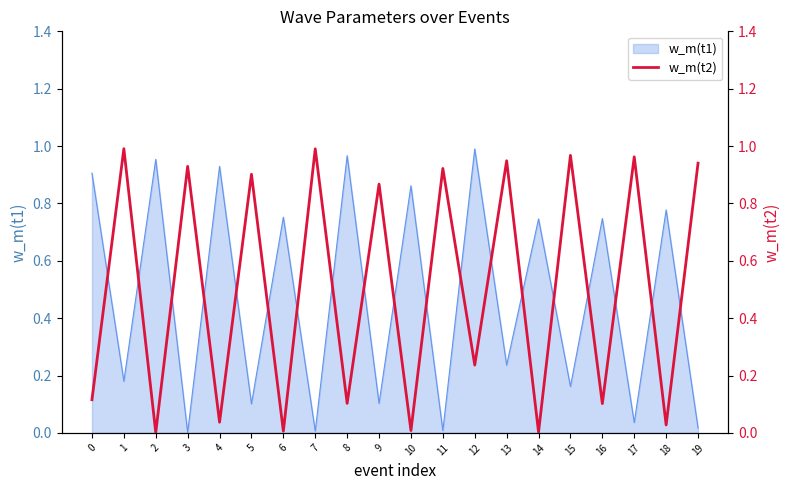

True or false: w_m(t1) has a value of 0.9 at 0.

True